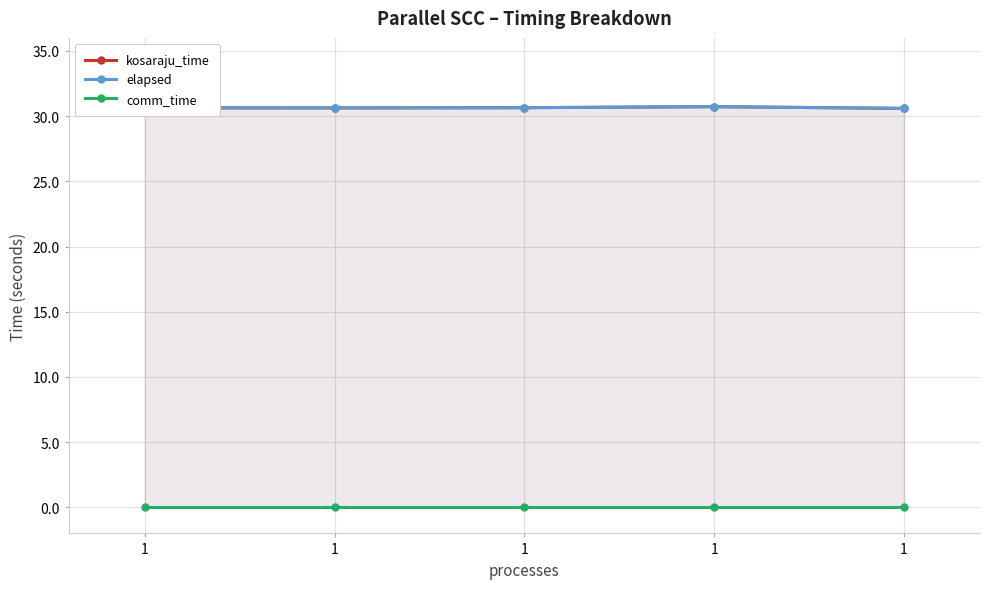

What is the total value across all series at 1?

61.3